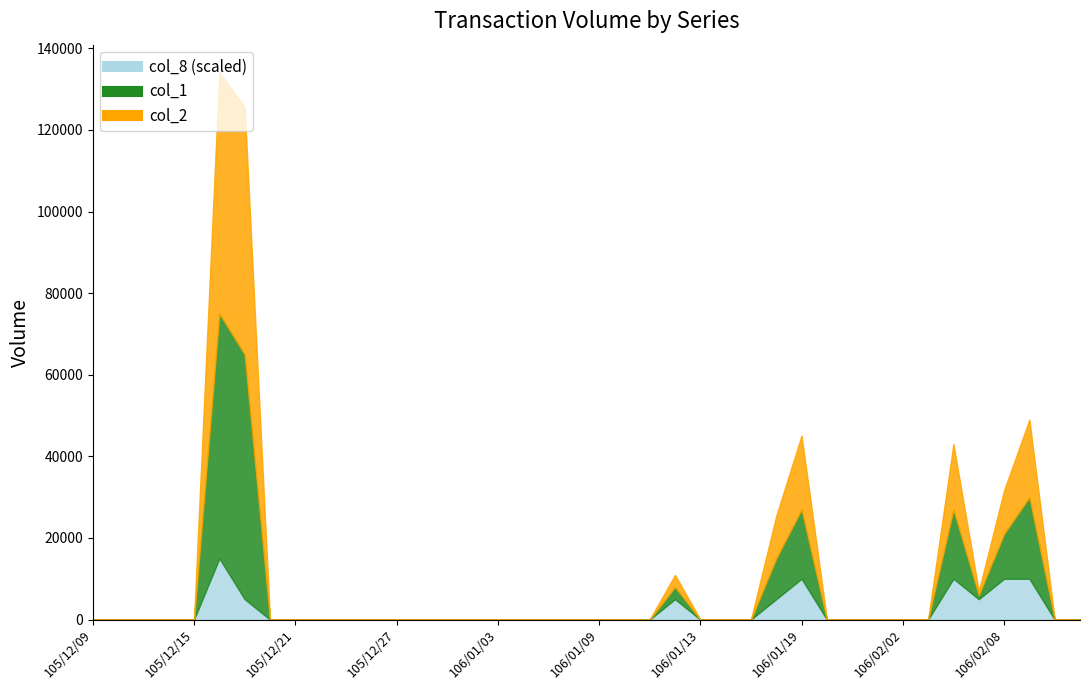

Rank the categories by col_2 value from highest to lowest.

105/12/19, 105/12/16, 106/02/09, 106/01/19, 106/02/06, 106/02/08, 106/01/18, 106/01/12, 106/02/07, 105/12/09, 105/12/12, 105/12/13, 105/12/14, 105/12/15, 105/12/20, 105/12/21, 105/12/22, 105/12/23, 105/12/26, 105/12/27, 105/12/28, 105/12/29, 105/12/30, 106/01/03, 106/01/04, 106/01/05, 106/01/06, 106/01/09, 106/01/10, 106/01/11, 106/01/13, 106/01/16, 106/01/17, 106/01/20, 106/01/23, 106/01/24, 106/02/02, 106/02/03, 106/02/10, 106/02/13